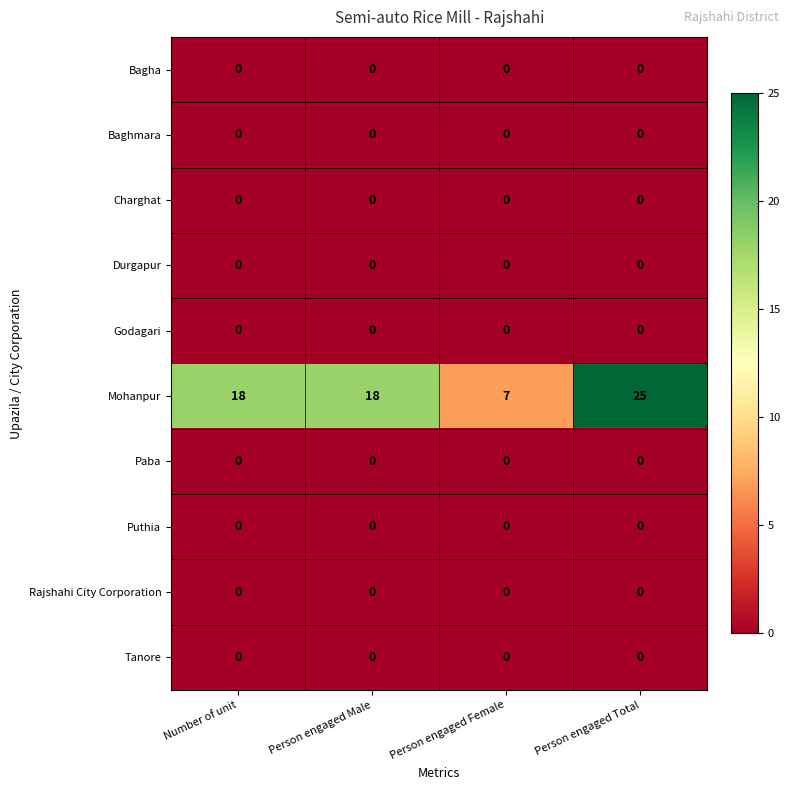

At which category does the chart reach its peak across all series?

Person engaged Total